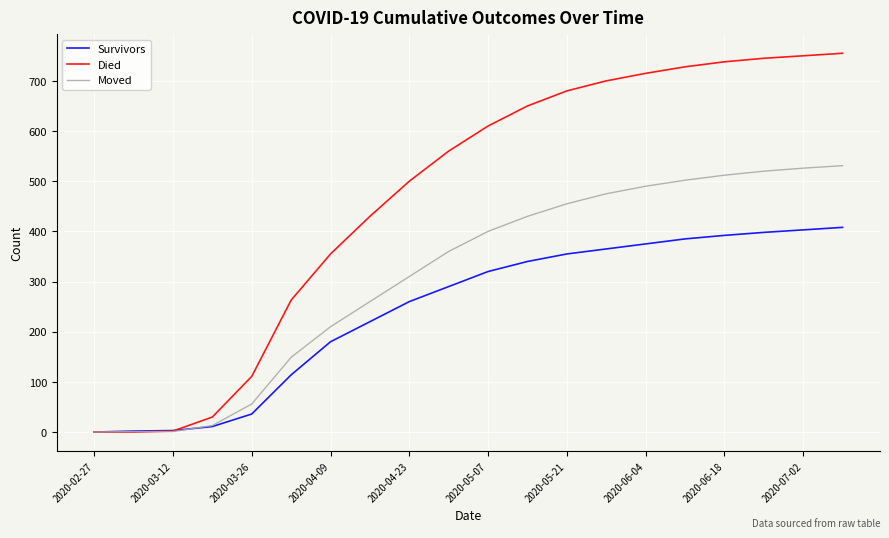

Which series has the widest spread of values?

Died